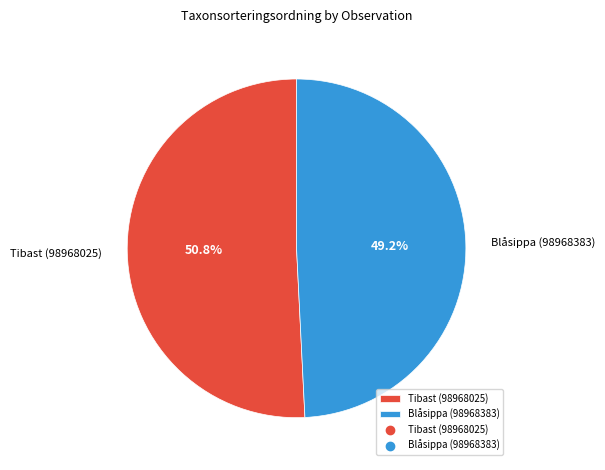

Between Tibast (98968025) and Blåsippa (98968383), which is larger?

Tibast (98968025)